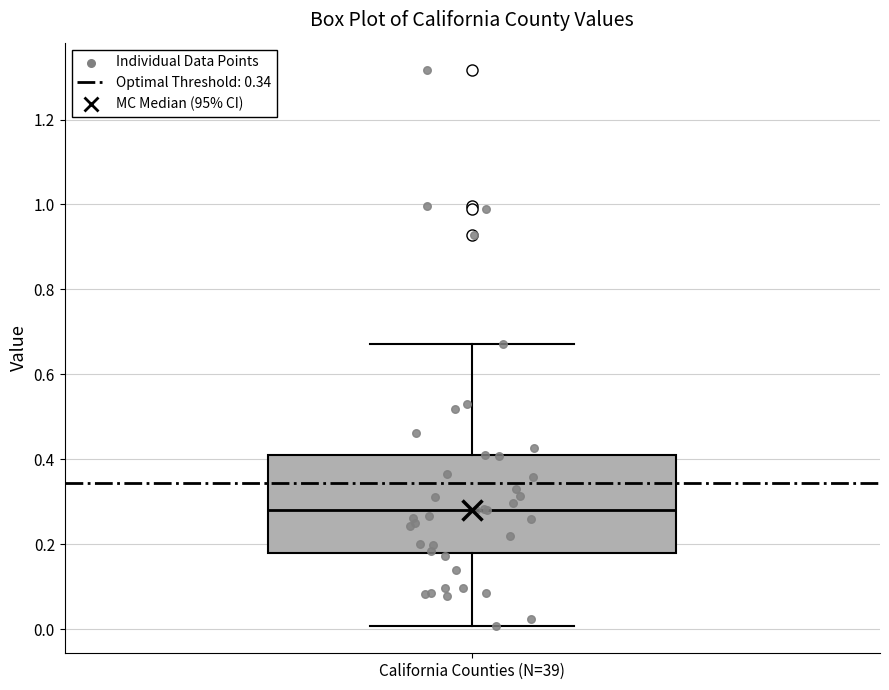

Read this box plot against the y-axis: the position of the median line, the range covered by the box, and the ends of both whiskers. The values are not printed on the chart, so give them approximately, as read against the axis.

median 0.28, box 0.18 to 0.40, whiskers 0.00 to 0.68